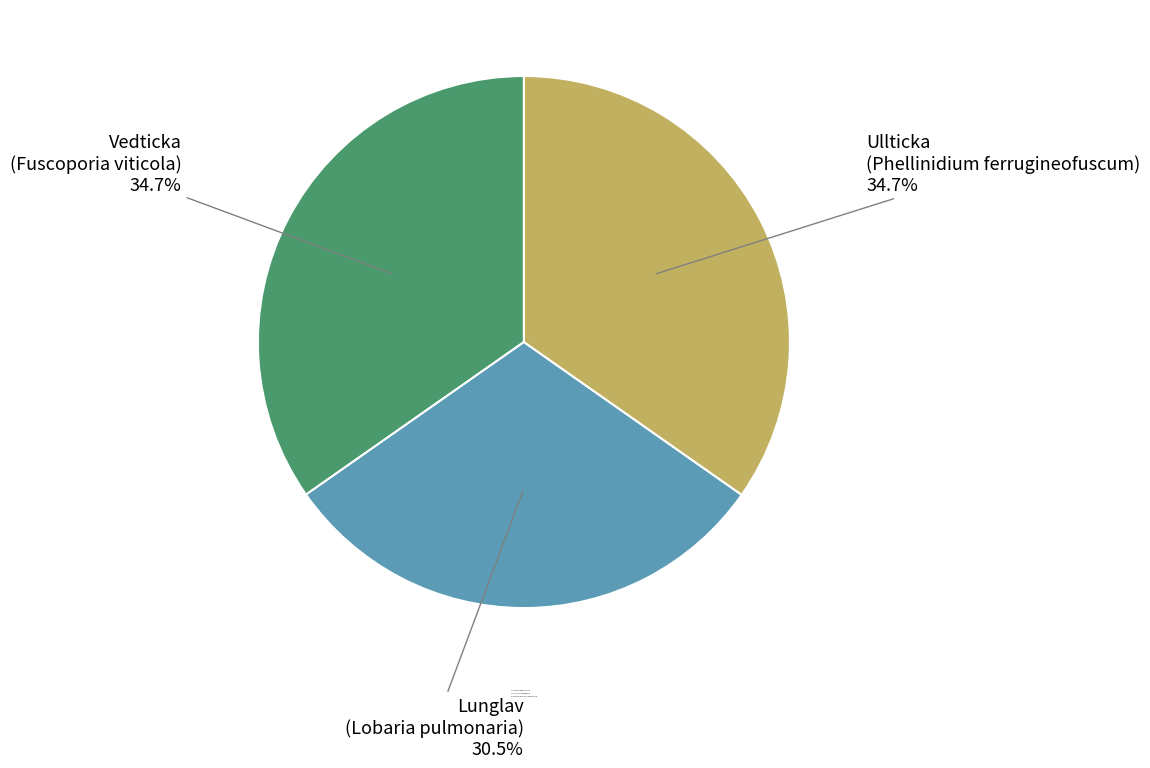

Which has a higher value, Lunglav (Lobaria pulmonaria) or Ullticka (Phellinidium ferrugineofuscum)?

Ullticka (Phellinidium ferrugineofuscum)